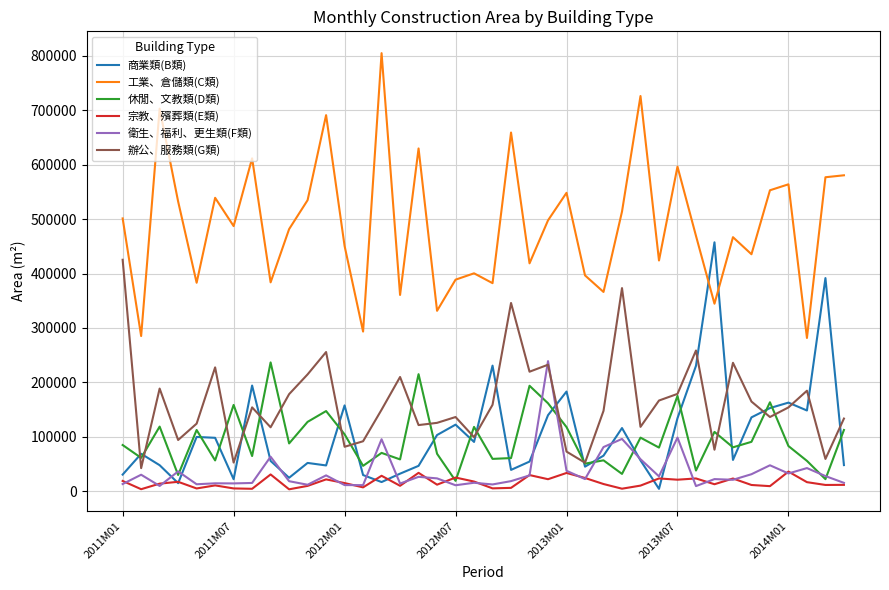

True or false: 工業、倉儲類(C類) and 商業類(B類) intersect in this chart.

True